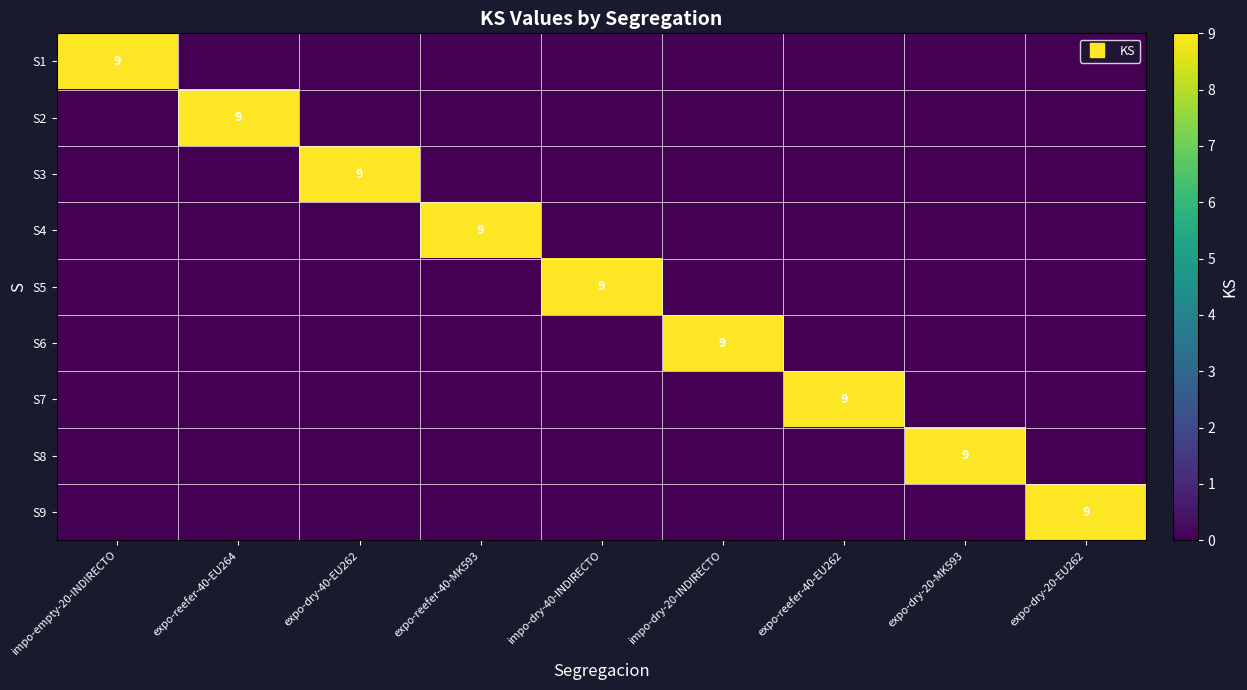

What is the total value across all series at expo-reefer-40-EU262?

9